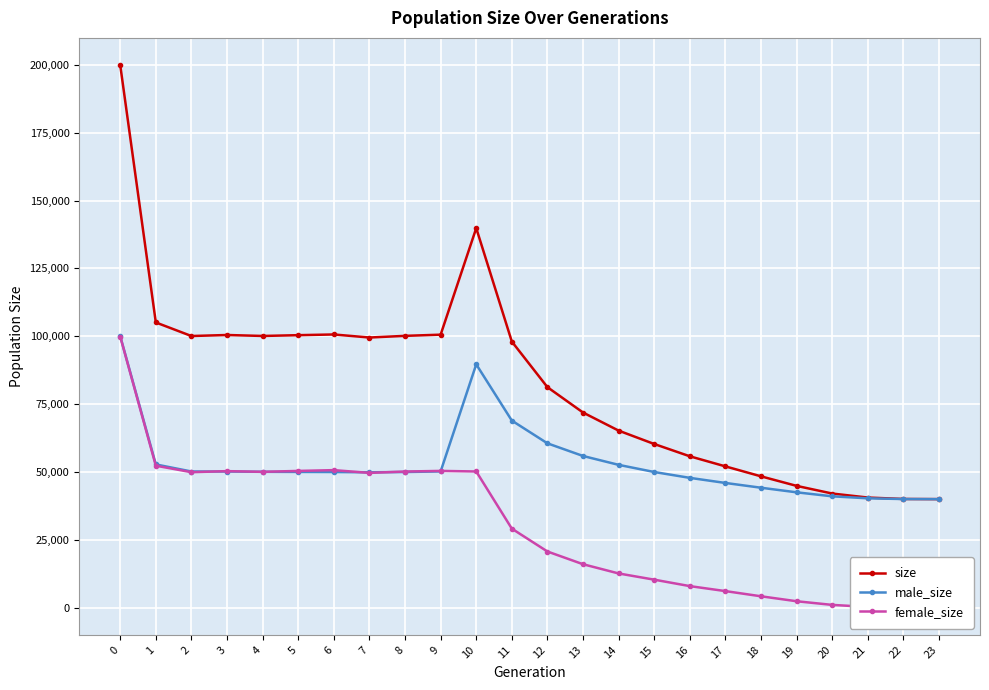

What is the difference between the female_size values at 11 and 17?

23010